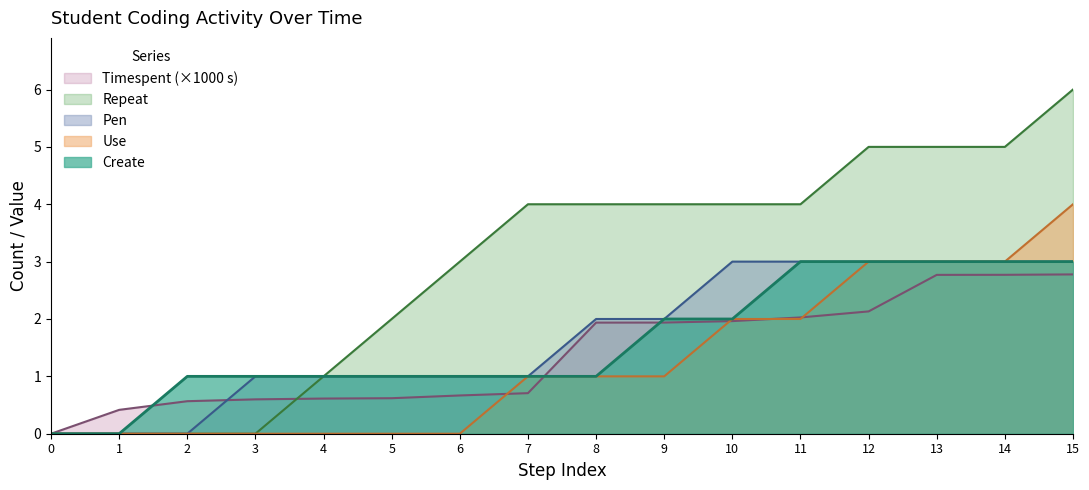

Reading left to right, list all the values displayed in this chart.

Create: 0.0	0.0	1.0	1.0	1.0	1.0	1.0	1.0	1.0	2.0	2.0	3.0	3.0	3.0	3.0	3.0
Use: 0.0	0.0	0.0	0.0	0.0	0.0	0.0	1.0	1.0	1.0	2.0	2.0	3.0	3.0	3.0	4.0
Pen: 0.0	0.0	0.0	1.0	1.0	1.0	1.0	1.0	2.0	2.0	3.0	3.0	3.0	3.0	3.0	3.0
Repeat: 0.0	0.0	0.0	0.0	1.0	2.0	3.0	4.0	4.0	4.0	4.0	4.0	5.0	5.0	5.0	6.0
Timespent: 0.0	0.4	0.6	0.6	0.6	0.6	0.7	0.7	1.9	1.9	2.0	2.0	2.1	2.8	2.8	2.8